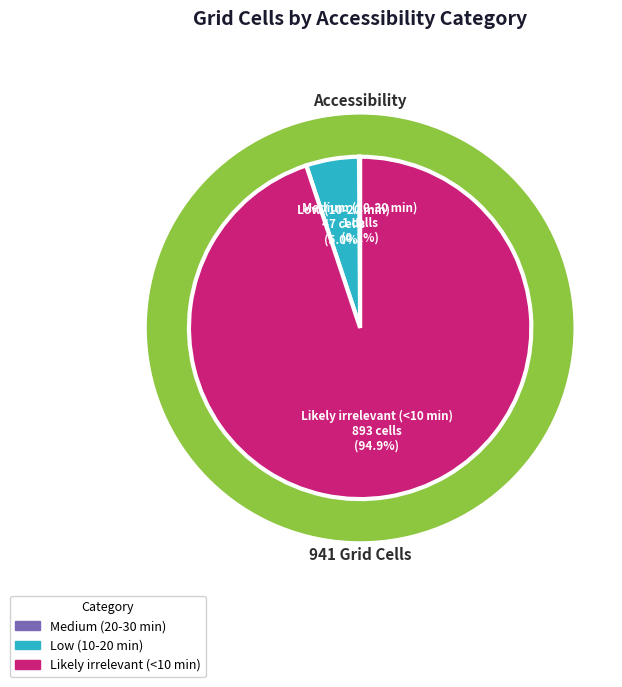

Rank the categories by value from highest to lowest.

Likely irrelevant (<10 min), Low (10-20 min), Medium (20-30 min)